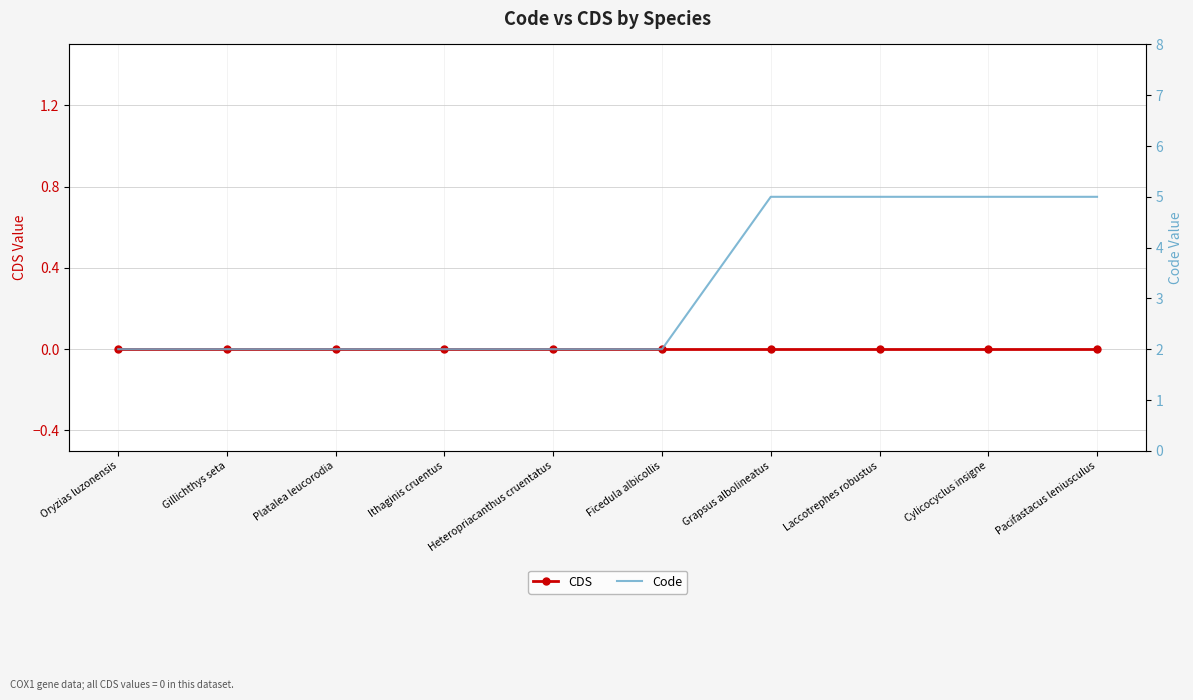

Which series has the largest total across all categories?

Code